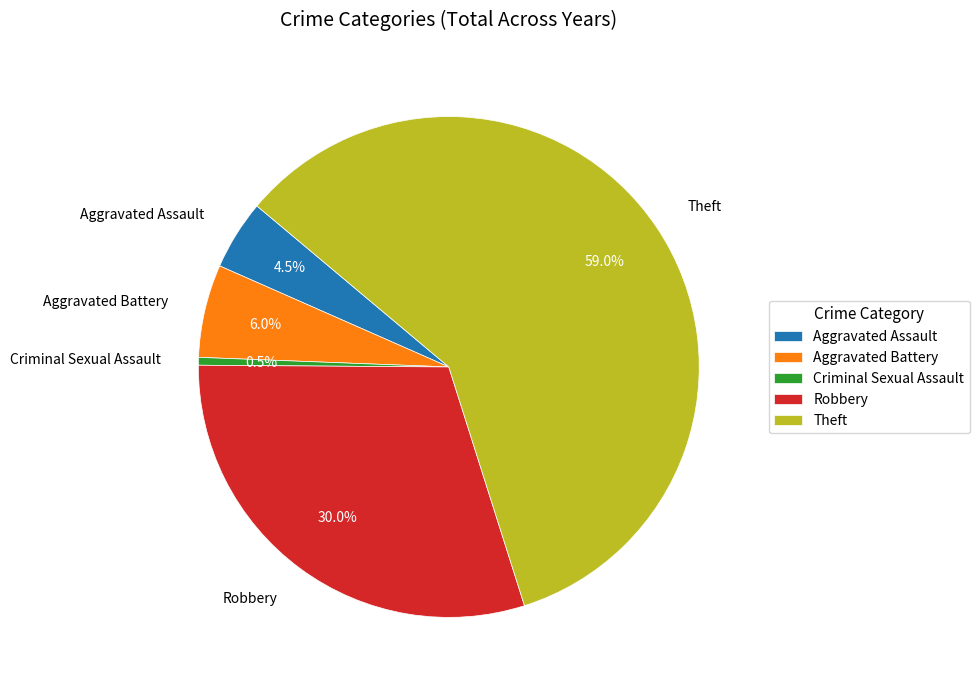

Rank the categories by value from highest to lowest.

Theft, Robbery, Aggravated Battery, Aggravated Assault, Criminal Sexual Assault